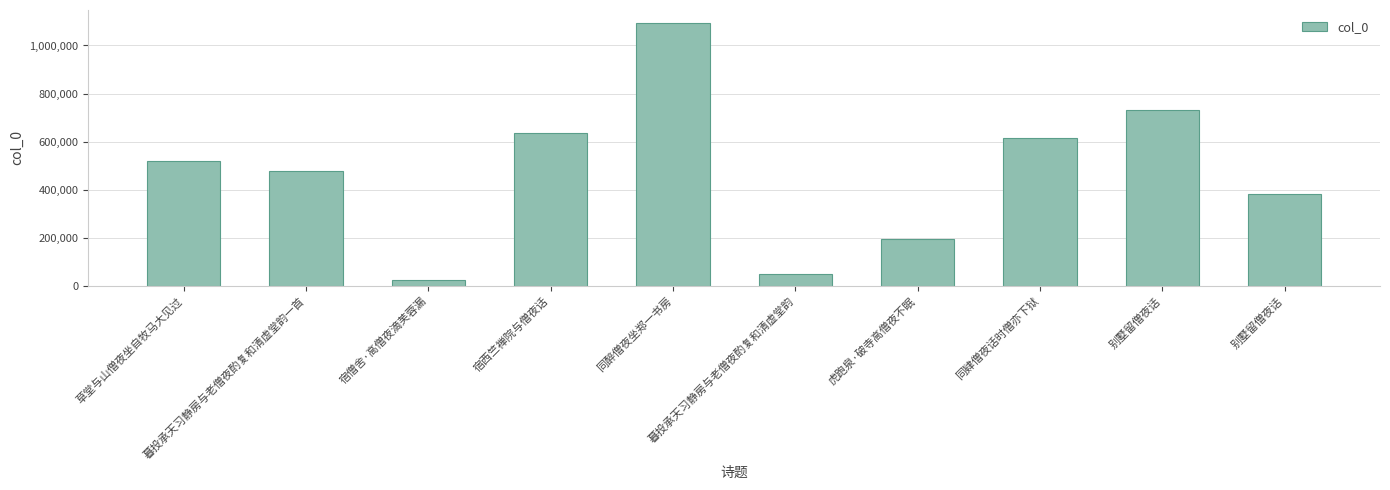

List the labels in order of value, smallest first.

宿僧舍·高僧夜滴芙蓉漏, 暮投承天习静房与老僧夜酌复和清虚堂韵, 虎跑泉·破寺高僧夜不眠, 别墅留僧夜话, 暮投承天习静房与老僧夜酌复和清虚堂韵一首, 草堂与山僧夜坐自牧马大见过, 同肄僧夜话时僧亦下狱, 宿西竺禅院与僧夜话, 别墅留僧夜话, 同醉僧夜坐郑一书房